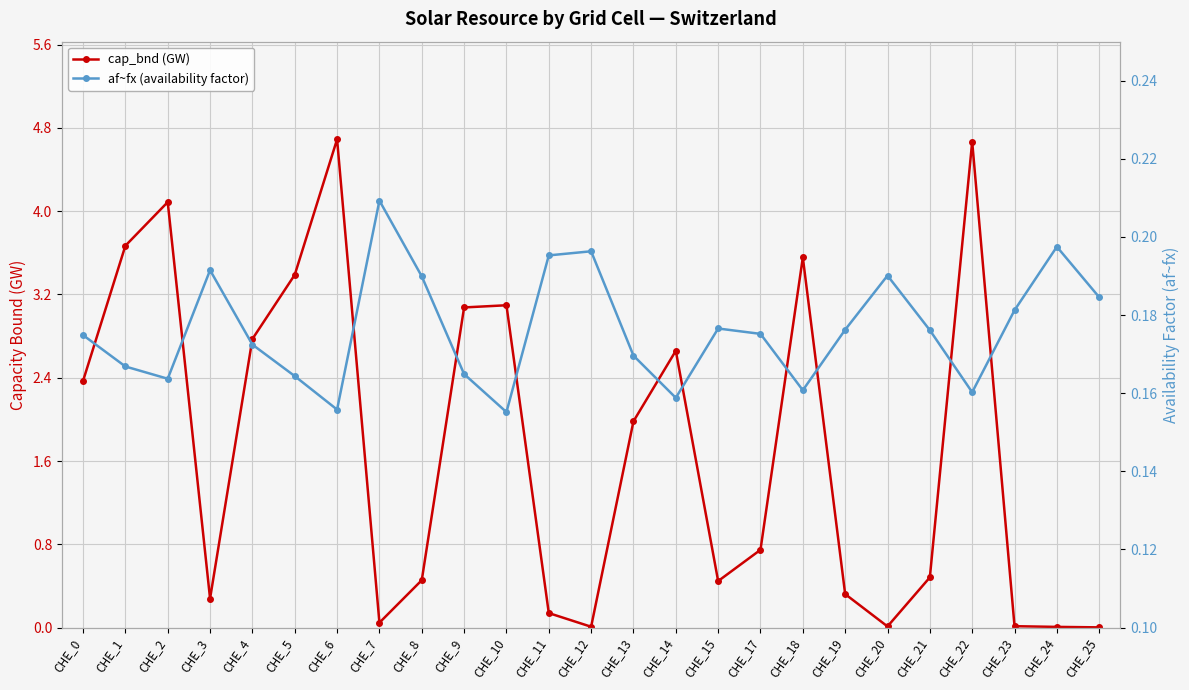

How many lines are shown in the chart?

2